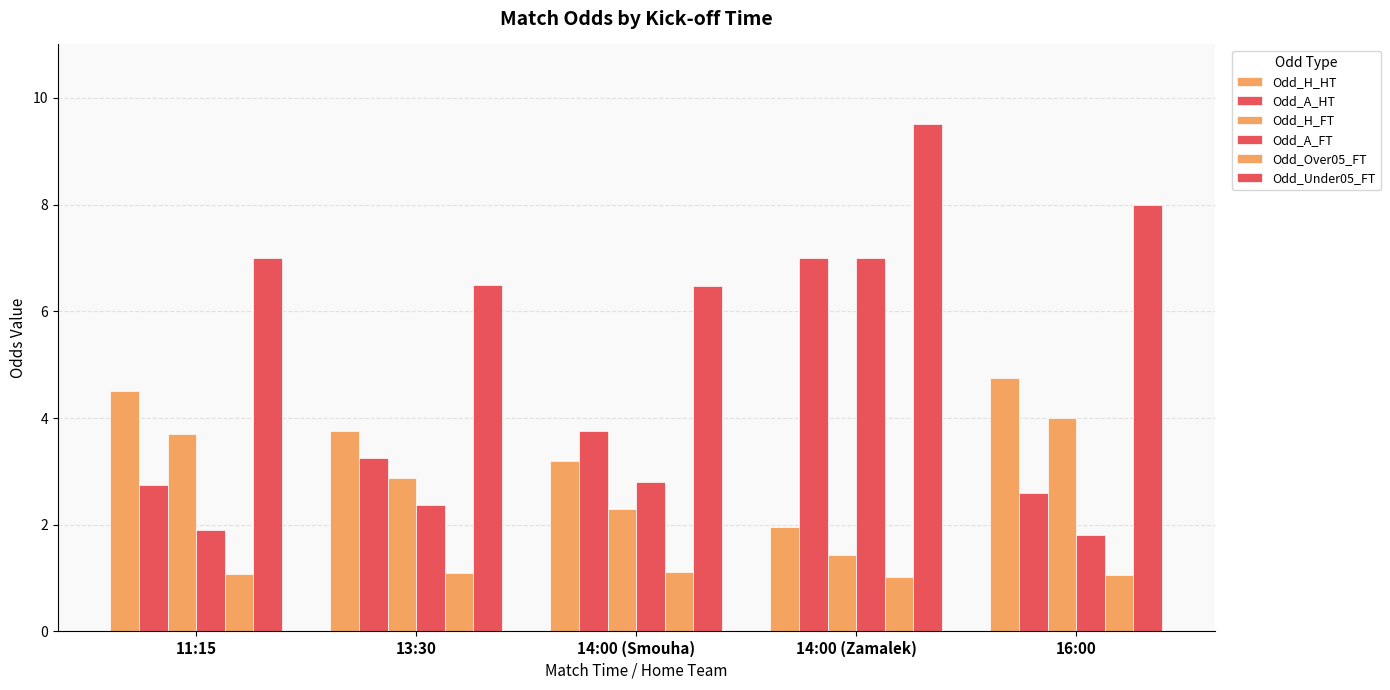

Is the value of Odd_A_FT at 16:00 greater than the value of Odd_H_FT at 14:00 (Zamalek)?

Yes